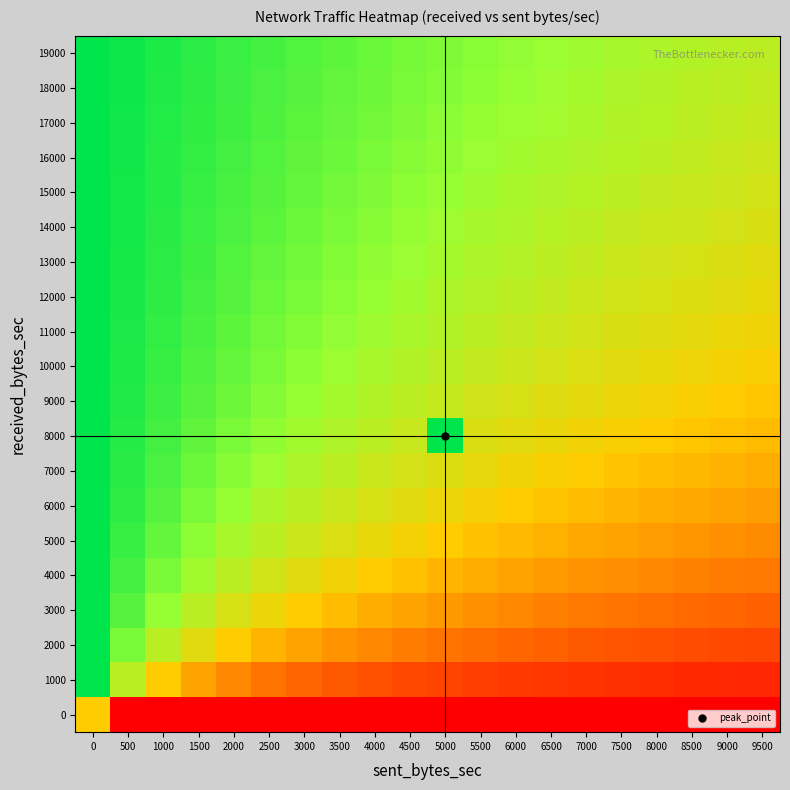

What is the greatest value displayed?

1.0